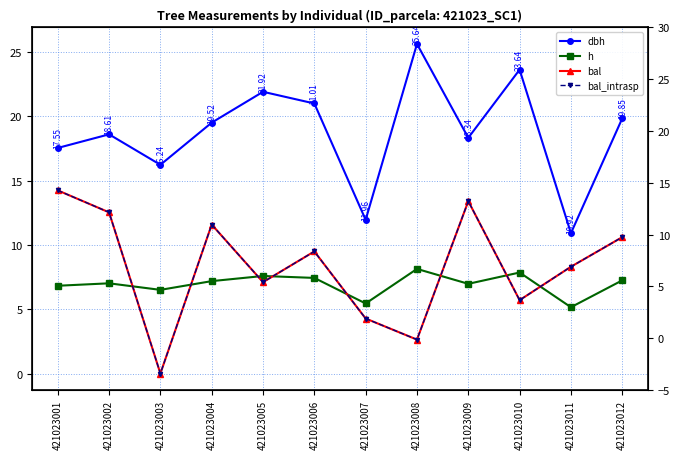

At how many categories does at least one series exceed 1?

12